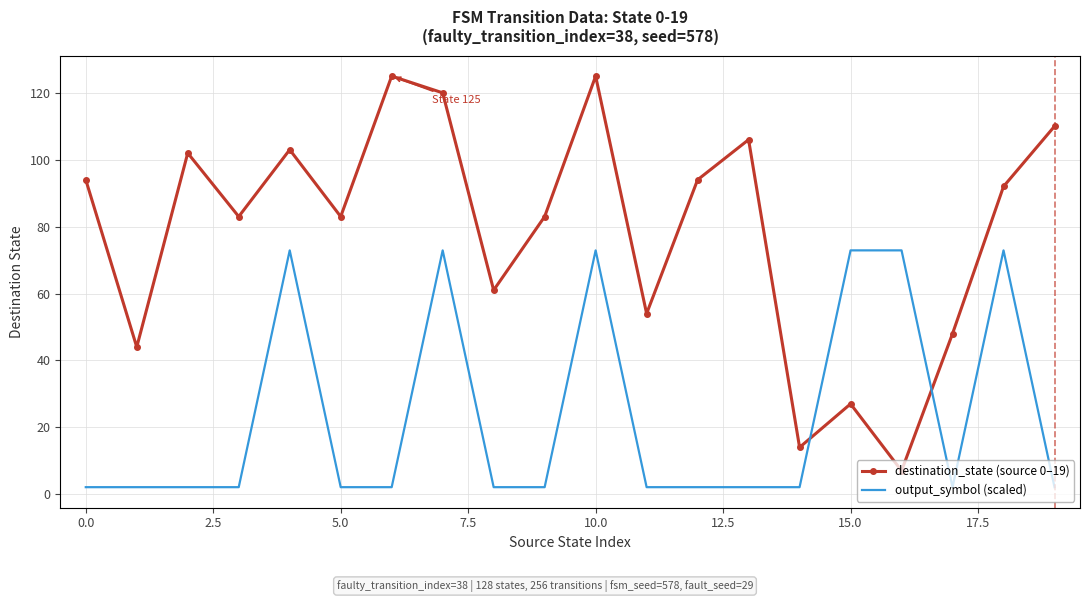

Which series ends up on top after the final intersection of output_symbol (scaled) and destination_state (source 0–19)?

destination_state (source 0–19)